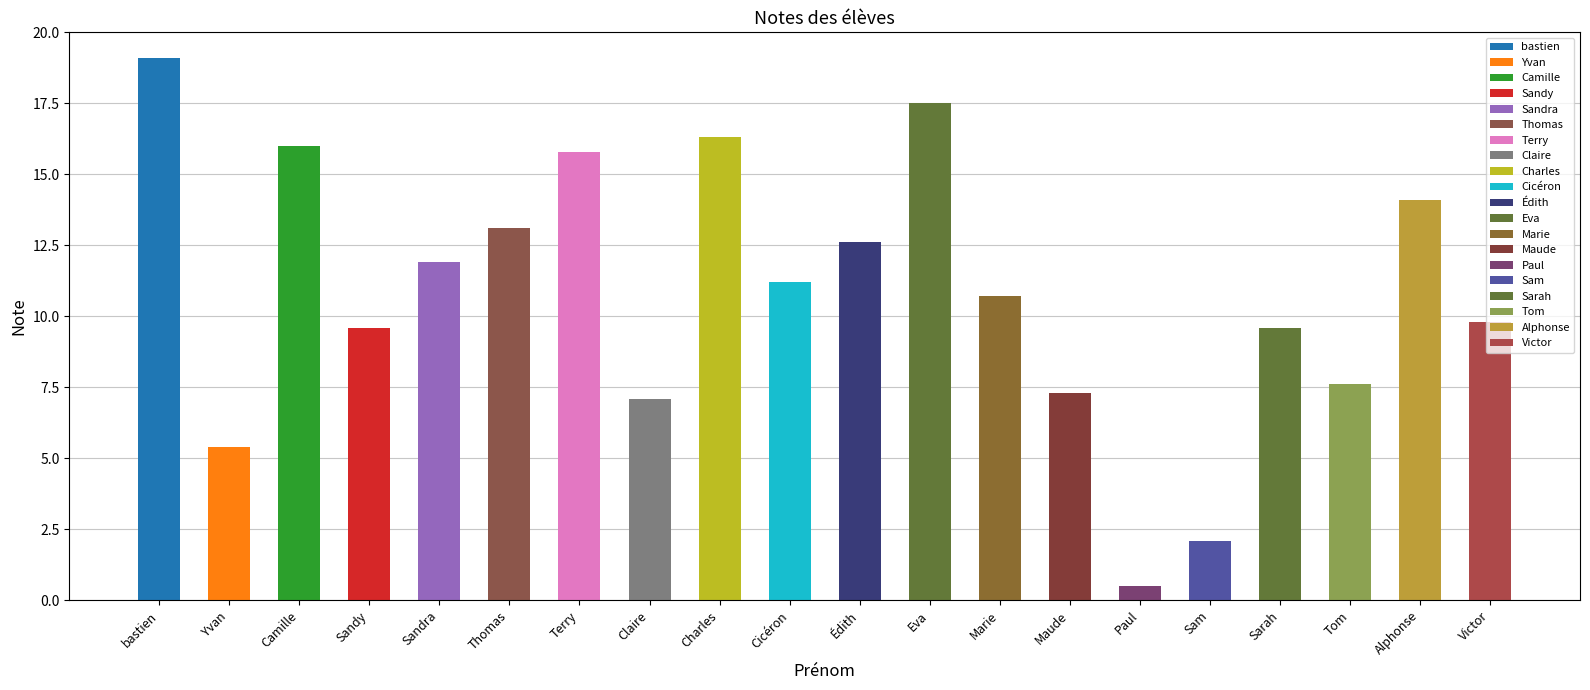

Does the chart contain any negative values?

No